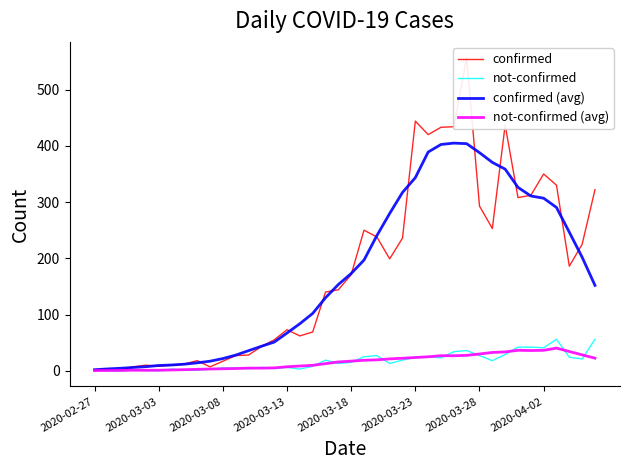

After their last crossing, which series has the higher values: not-confirmed or not-confirmed (avg)?

not-confirmed